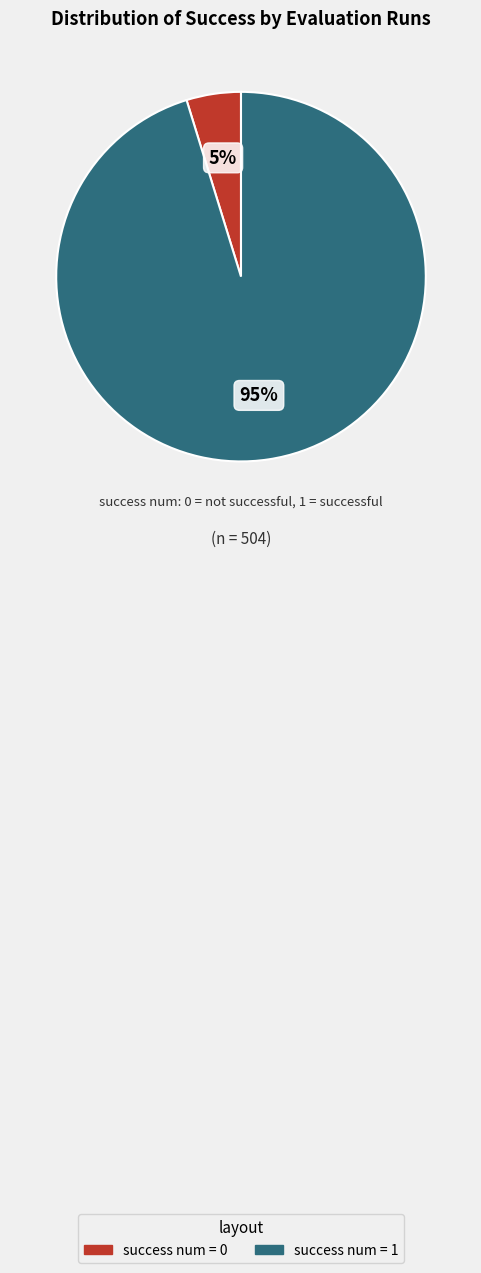

To the nearest percent, what is the difference between the largest and smallest slice percentages?

90%